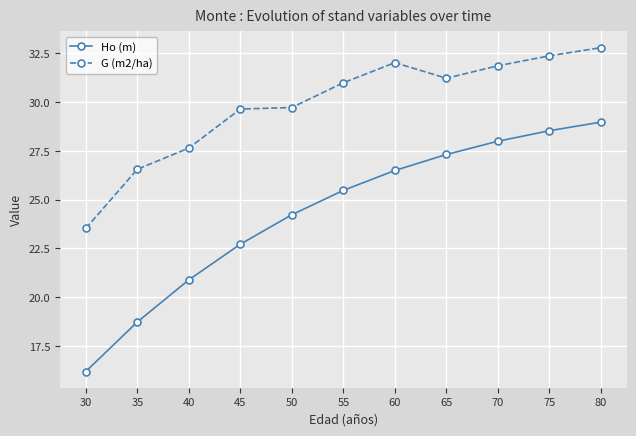

What is the difference between the maximum and second lowest values in the G (m2/ha) series?

6.2